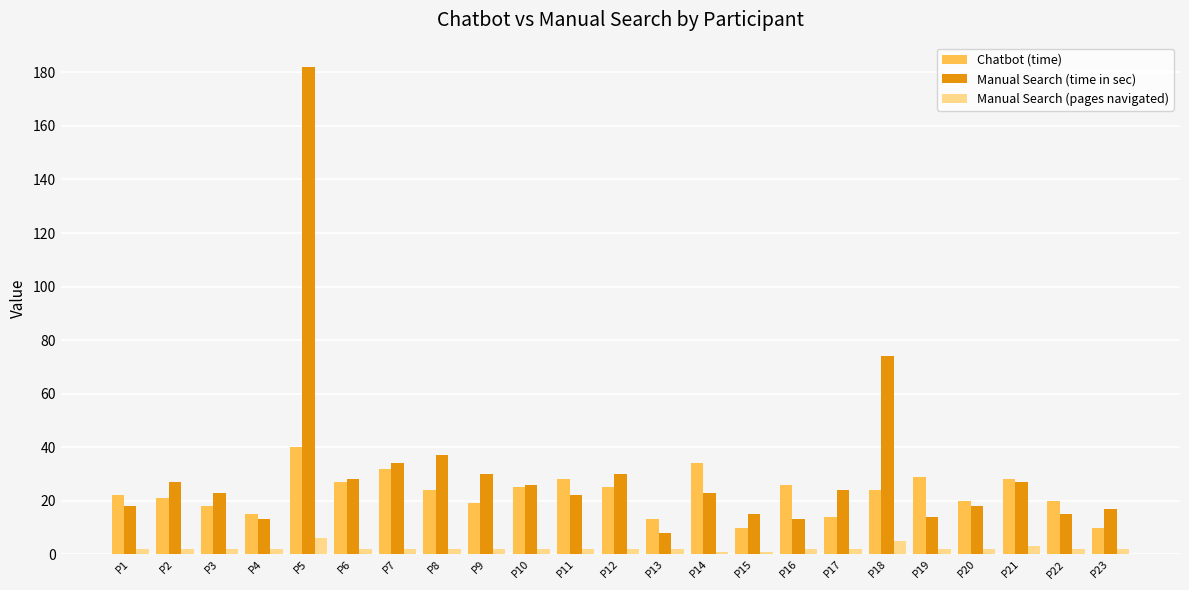

How many data points in Chatbot (time) are less than 24?

11